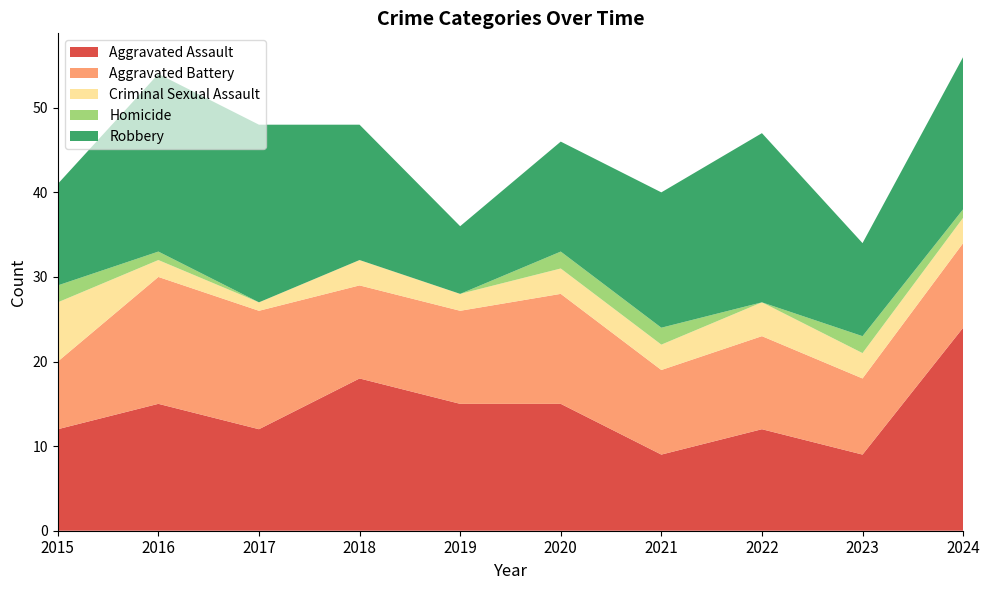

Reading left to right, what are all the values shown in this chart?

Aggravated Assault: 12	15	12	18	15	15	9	12	9	24
Aggravated Battery: 8	15	14	11	11	13	10	11	9	10
Criminal Sexual Assault: 7	2	1	3	2	3	3	4	3	3
Homicide: 2	1	0	0	0	2	2	0	2	1
Robbery: 12	21	21	16	8	13	16	20	11	18